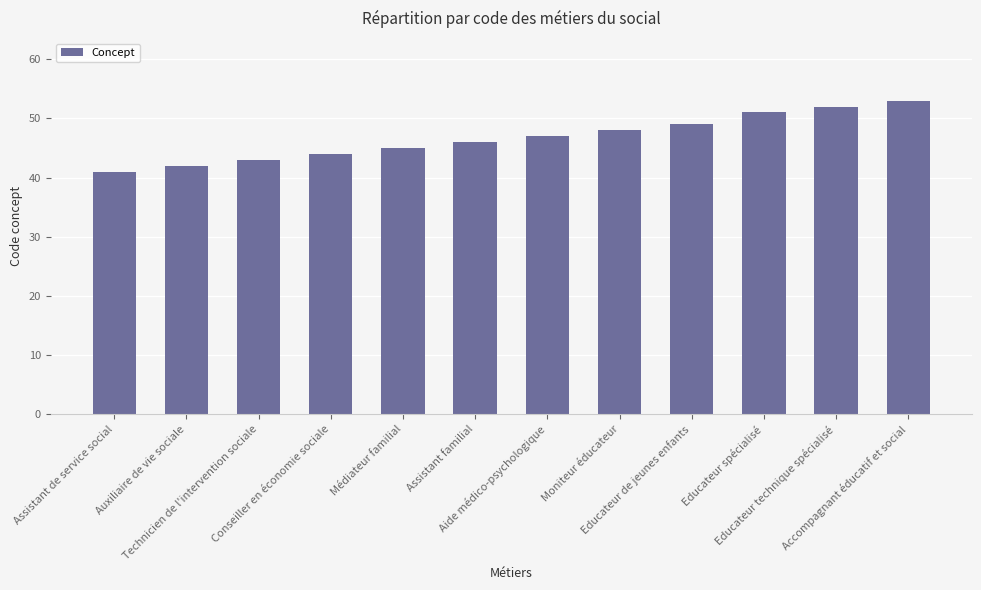

What position from the right is Assistant familial?

7